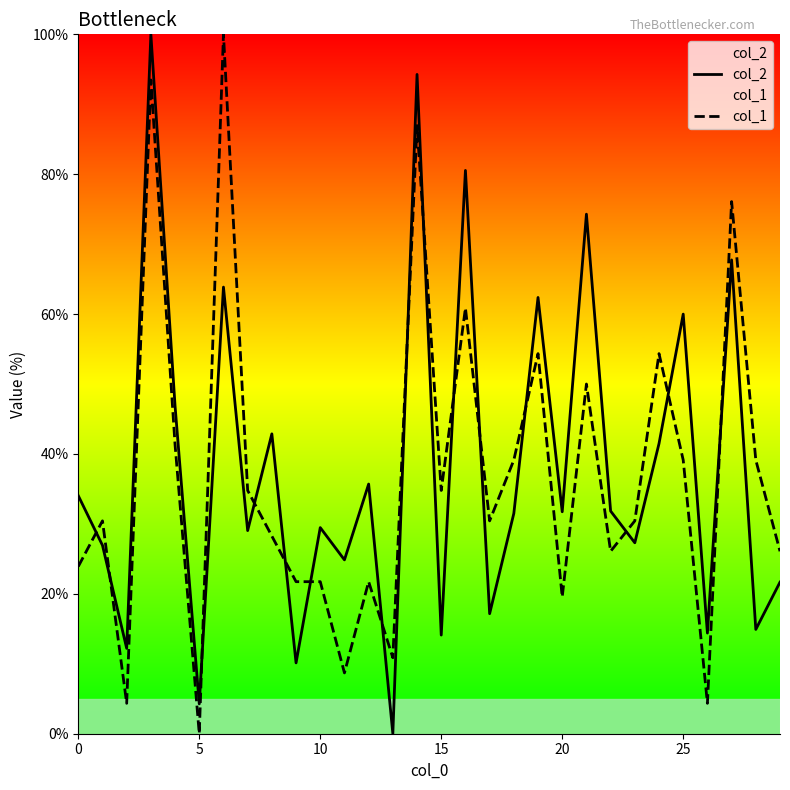

Is this an area chart (filled region under the line)?

No